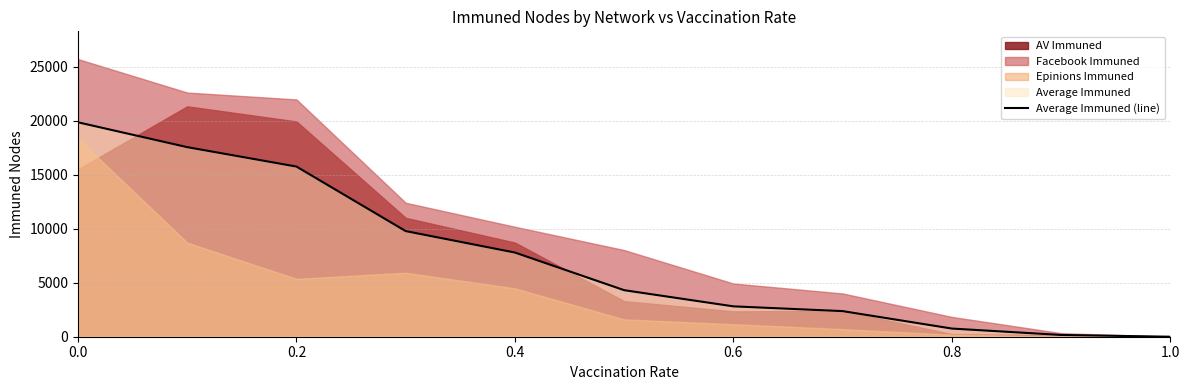

Is it true that Average Immuned (line) equals 19846.6 at 0.0?

True